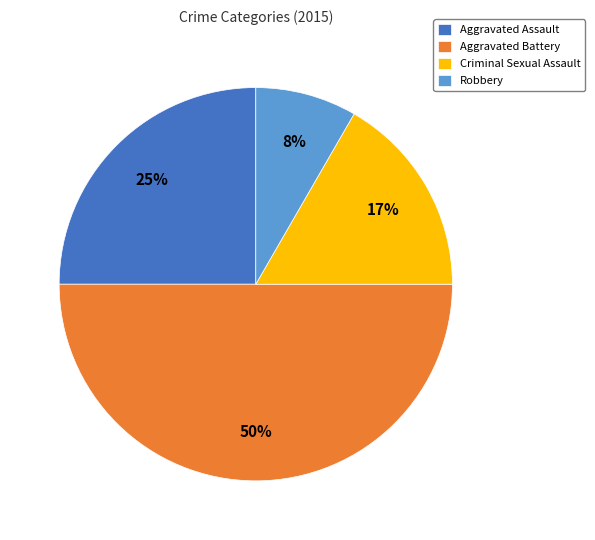

Do Criminal Sexual Assault and Aggravated Assault together represent more than half of the pie?

No